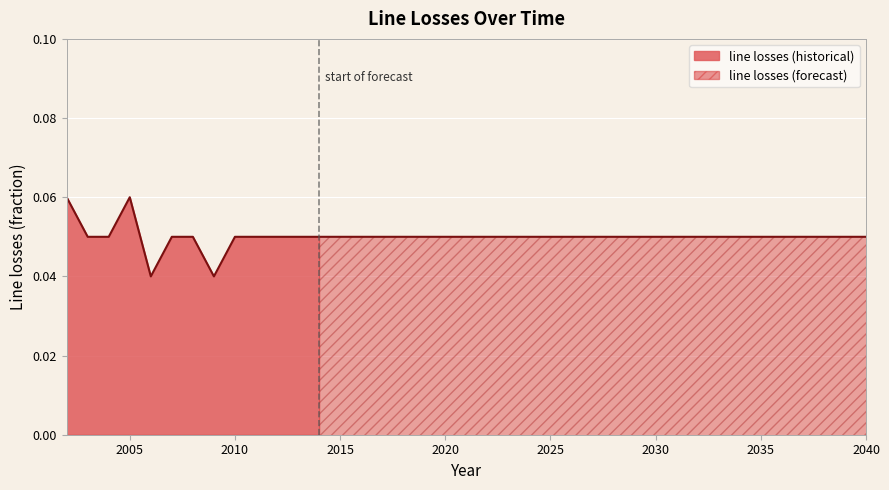

What is the average value?

0.1